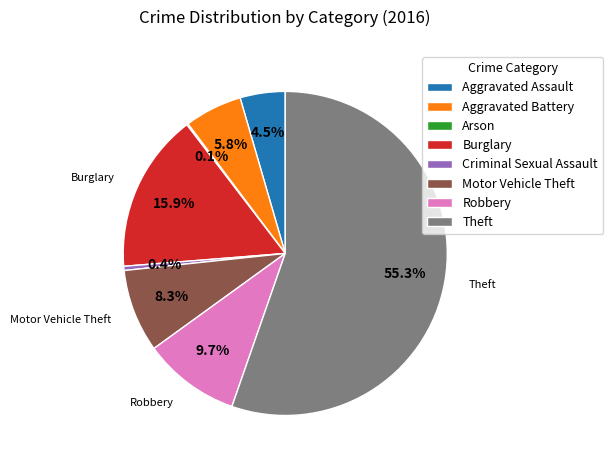

Which slice is the largest?

Theft